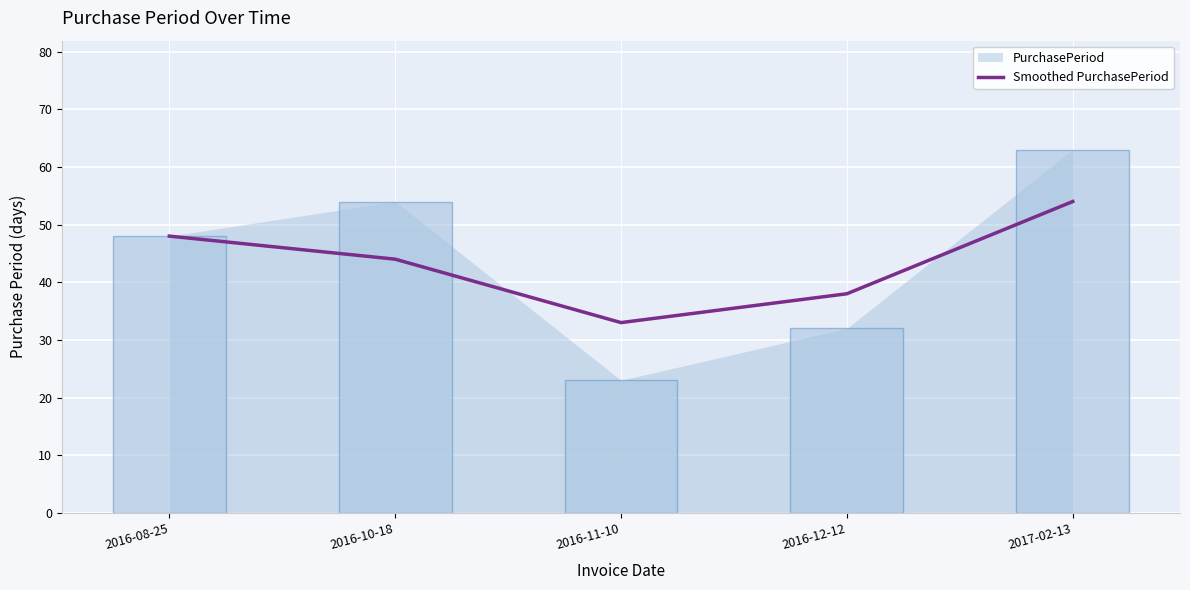

Which has a higher value, 2016-08-25 or 2017-02-13?

2017-02-13